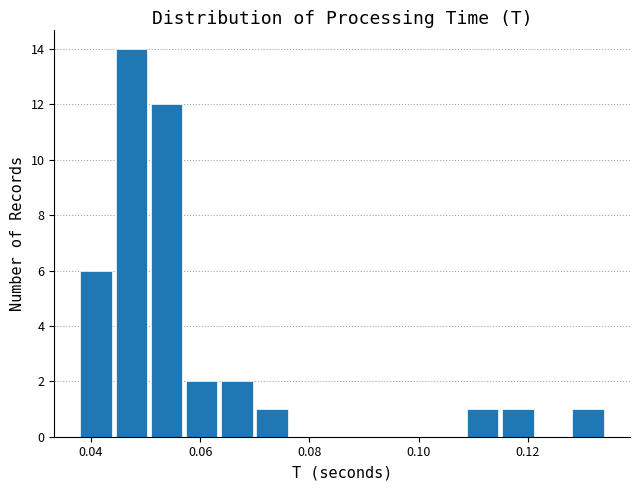

Read against the x-axis, roughly where is the centre of the tallest bar?

0.048